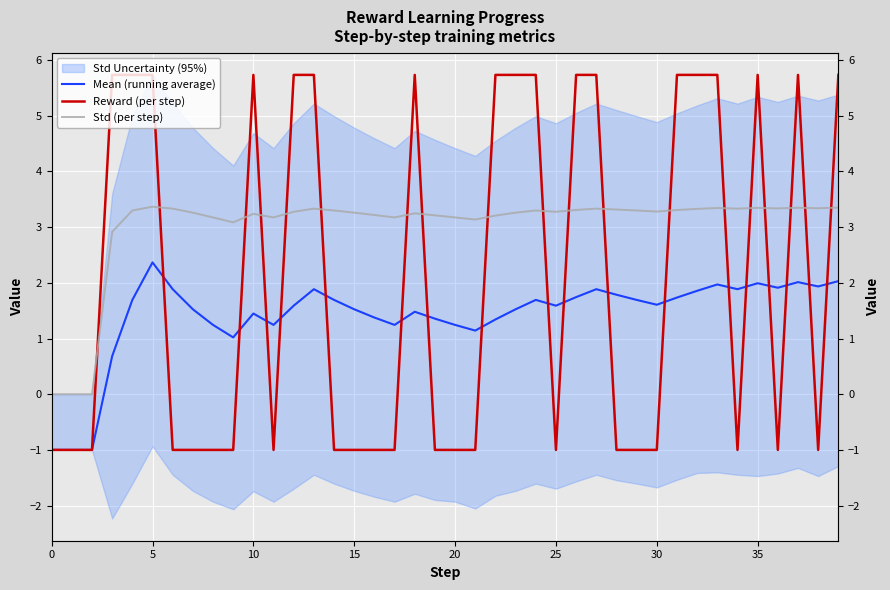

How many lines are shown in the chart?

3